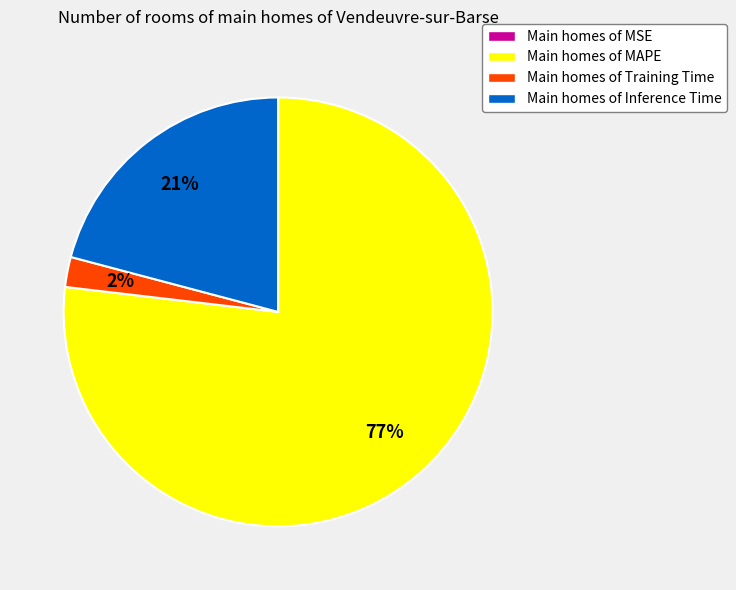

Is it true that Main homes of Inference Time is 36% of the pie?

False